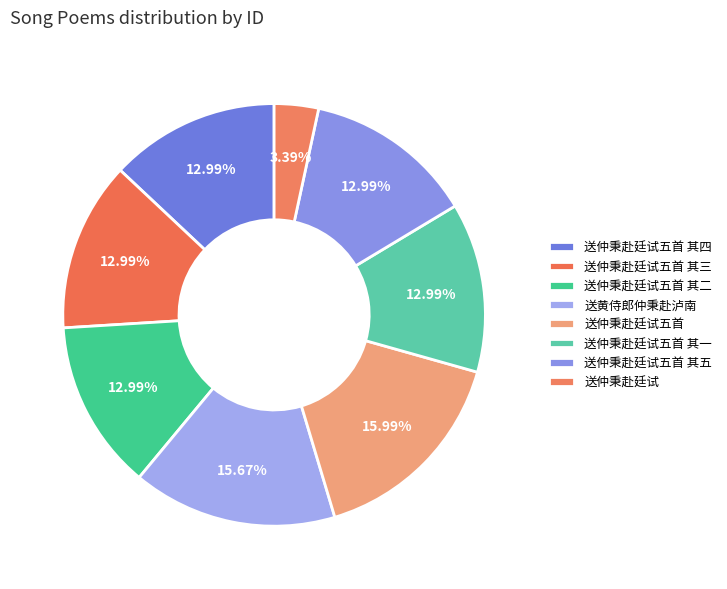

To the nearest percent, what is the average slice percentage?

12%